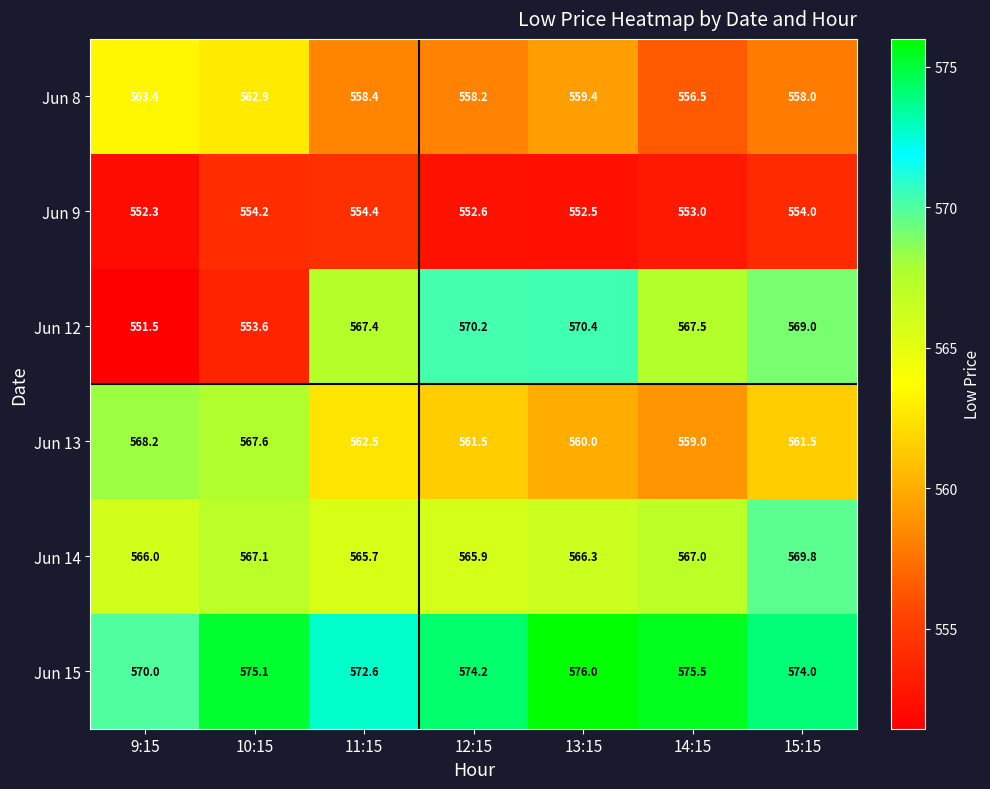

What is the minimum value shown in the chart?

551.5